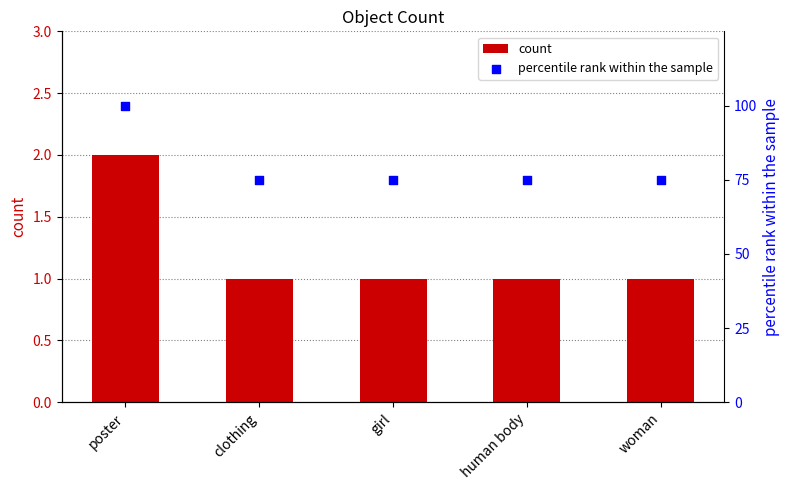

Which series reaches the minimum Y coordinate?

count